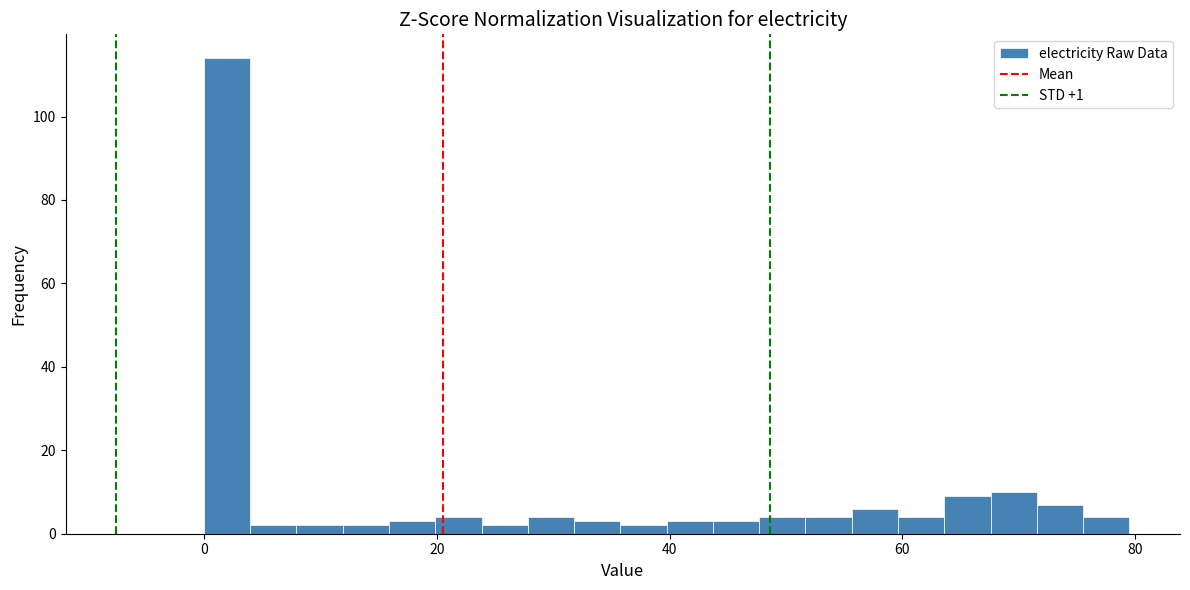

Around what value on the x-axis is the tallest bar? Give the approximate position of its centre, as read against the axis.

2